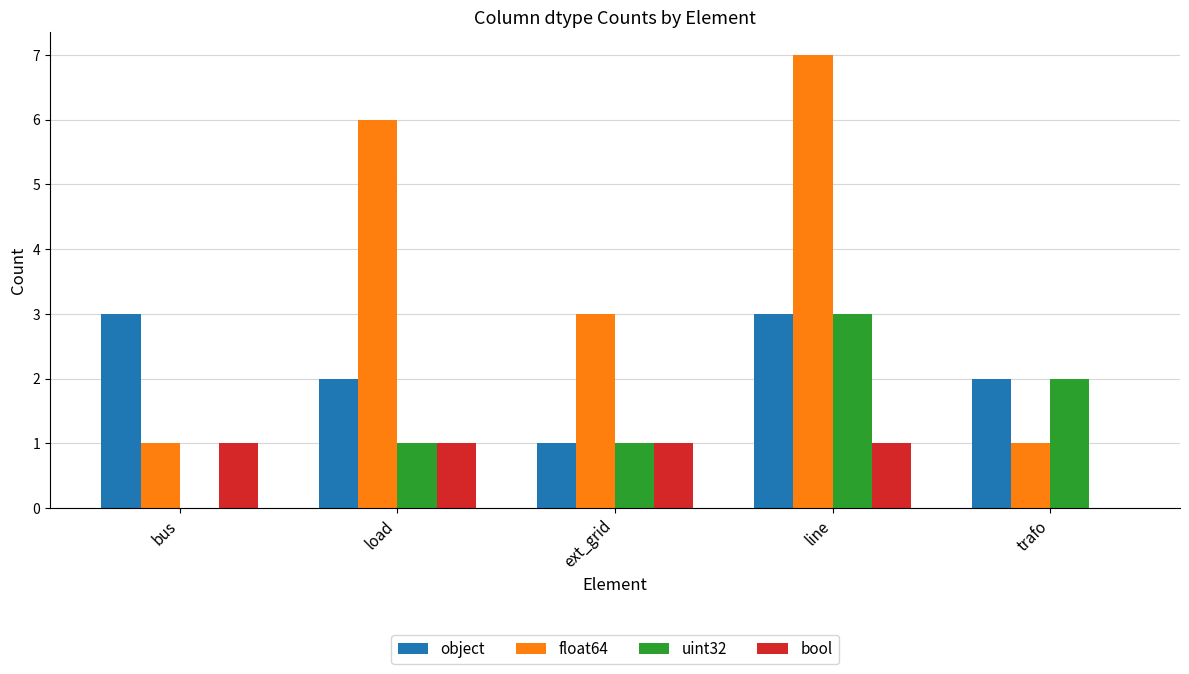

Between bus and load, which series saw the biggest shift?

float64